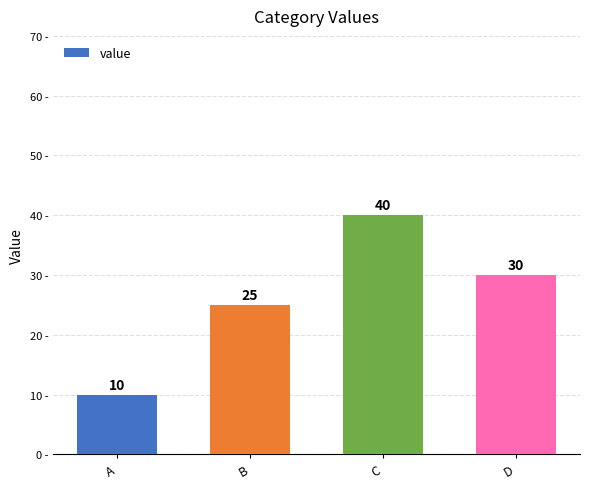

Which category has the highest value across all series?

C